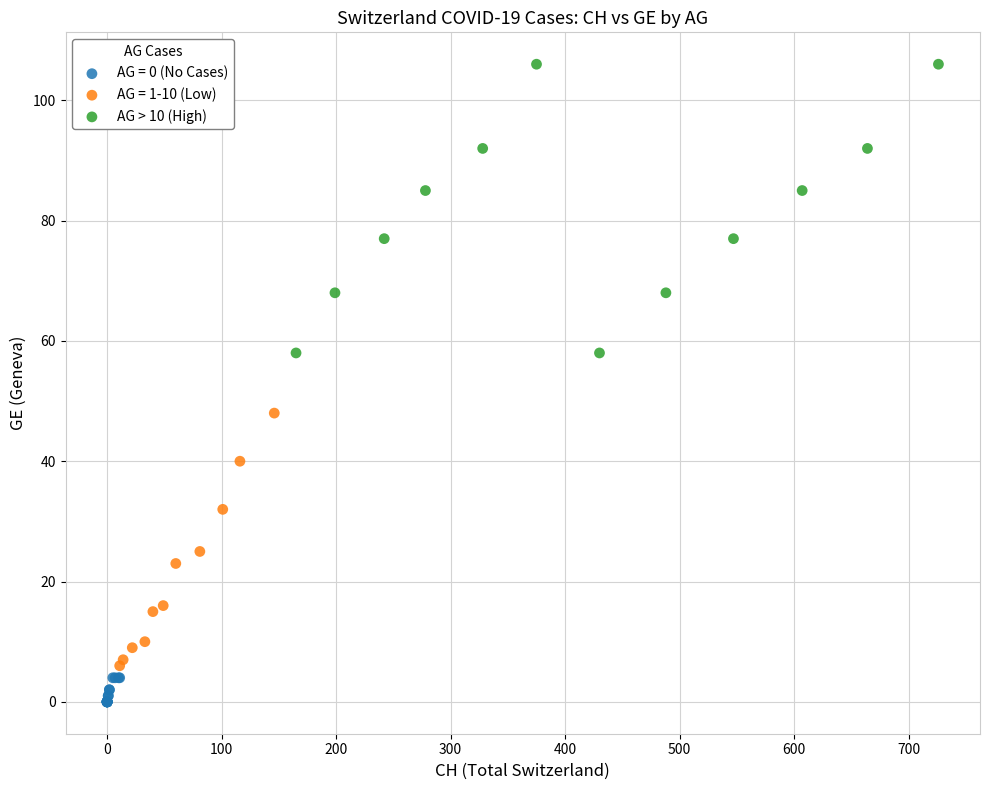

Which series contains the highest Y value?

AG > 10 (High)